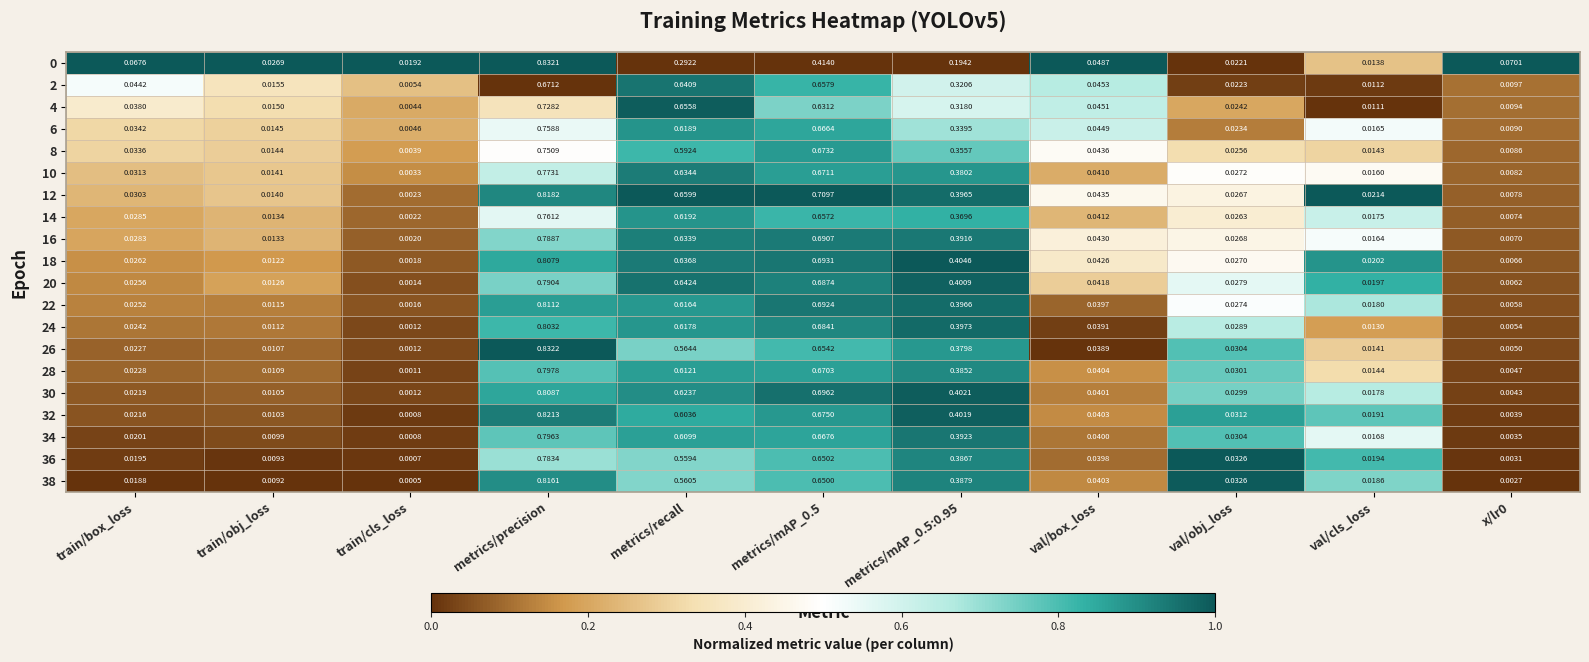

At which category does the chart reach its peak across all series?

metrics/precision